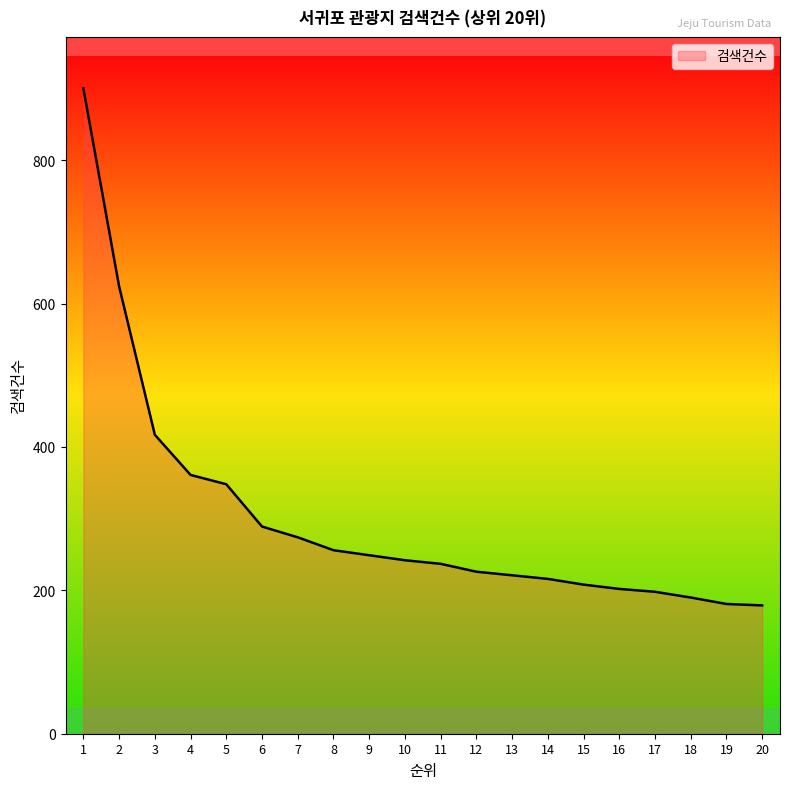

What is the minimum value shown in the chart?

179